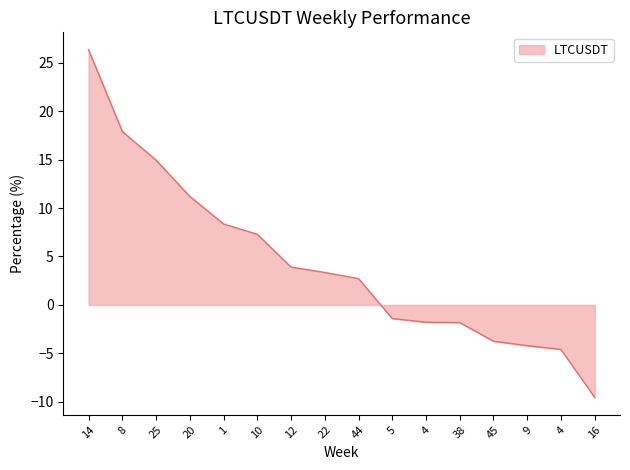

The chart shows a value of 14.9 at 25. True or false?

True